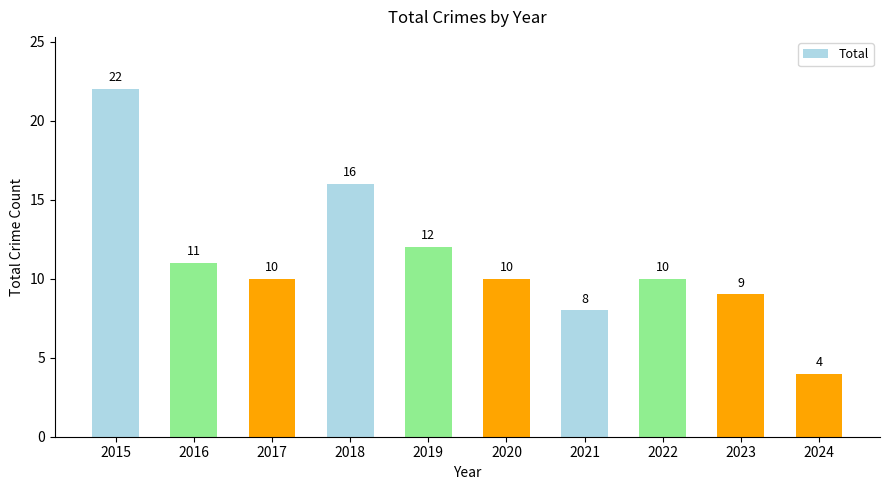

Which label corresponds to the largest value in the chart?

2015